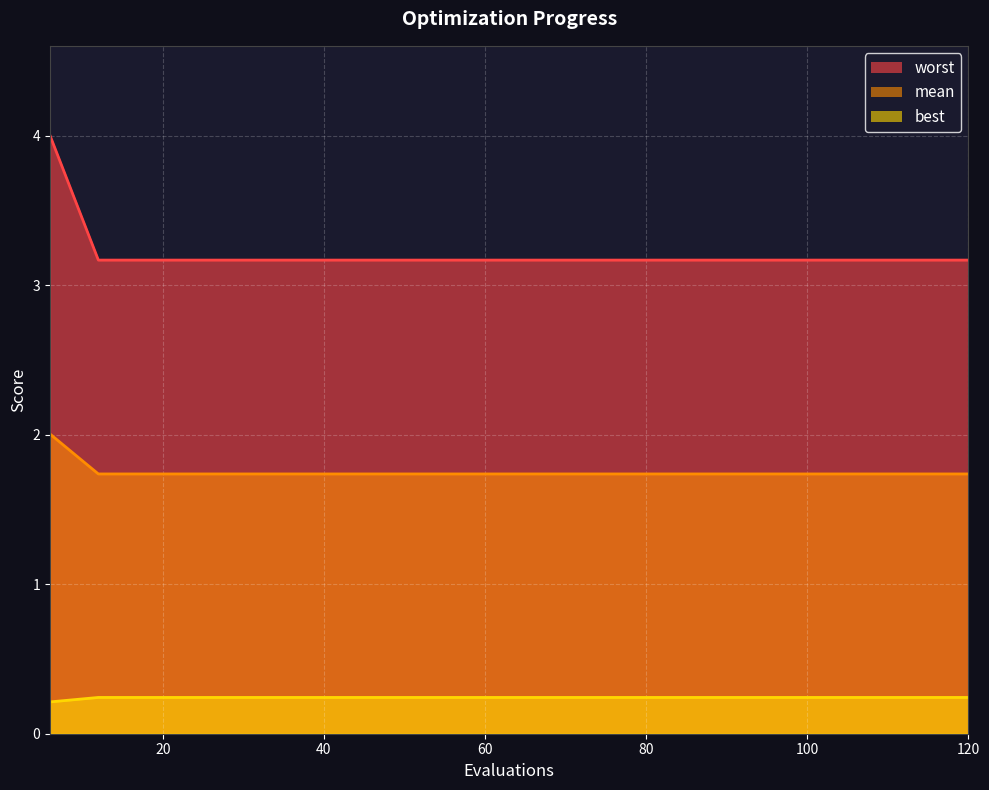

True or false: mean has a value of 1.6 at 36.

False